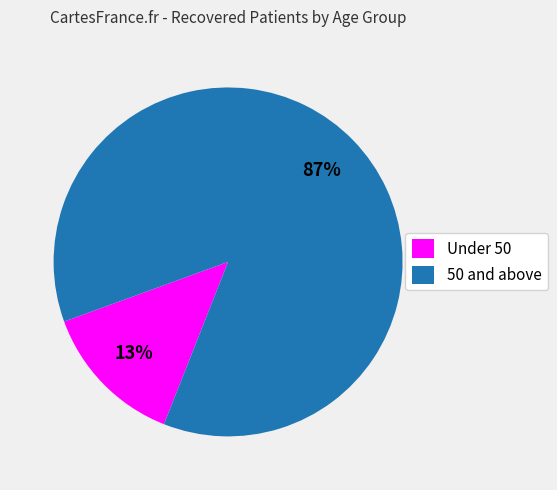

To the nearest percent, what is the average slice percentage?

50%